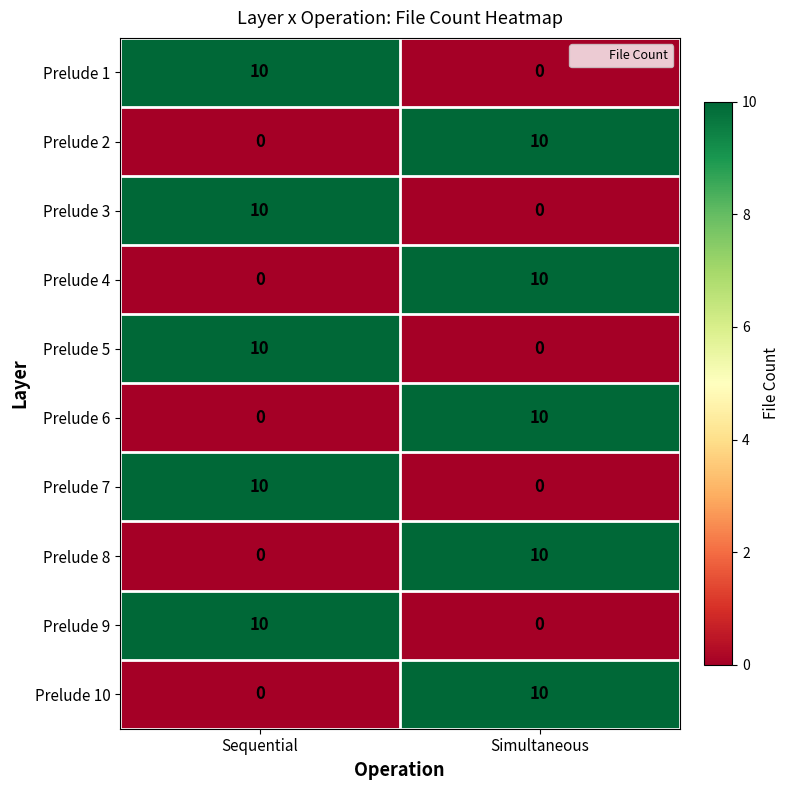

What is the difference between the highest and lowest values at Simultaneous?

10